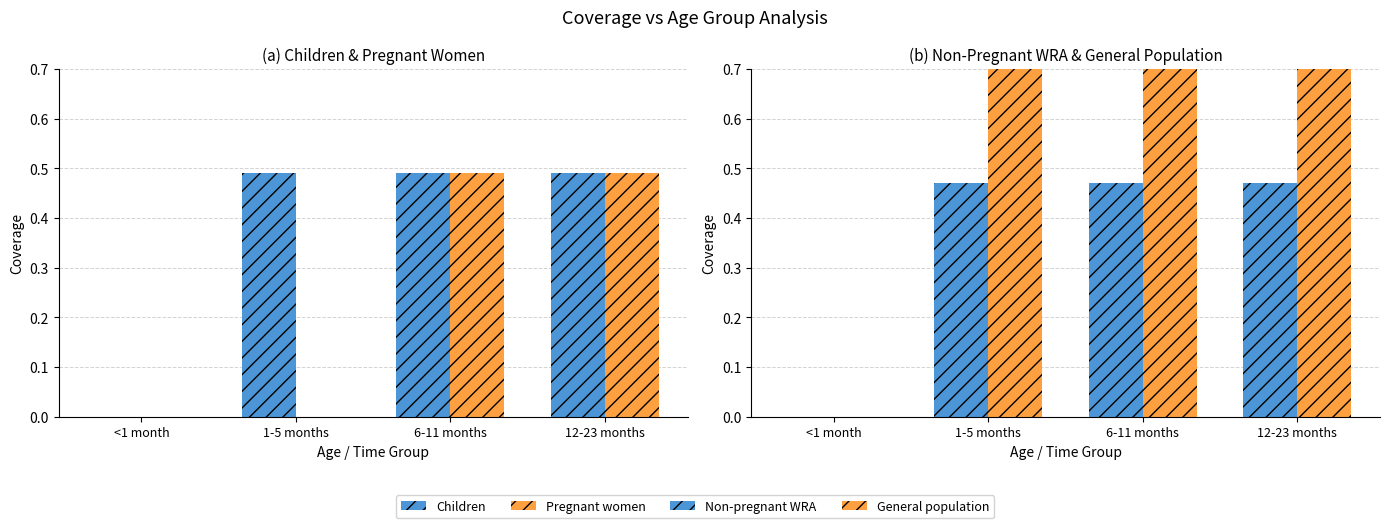

How many bars are there in total?

16